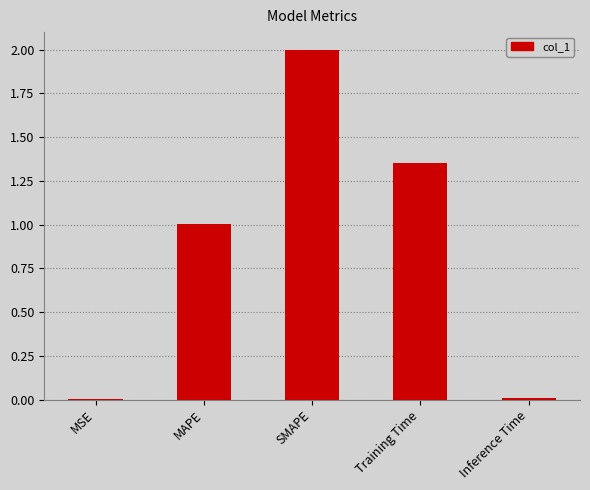

Between Inference Time and SMAPE, which is larger?

SMAPE